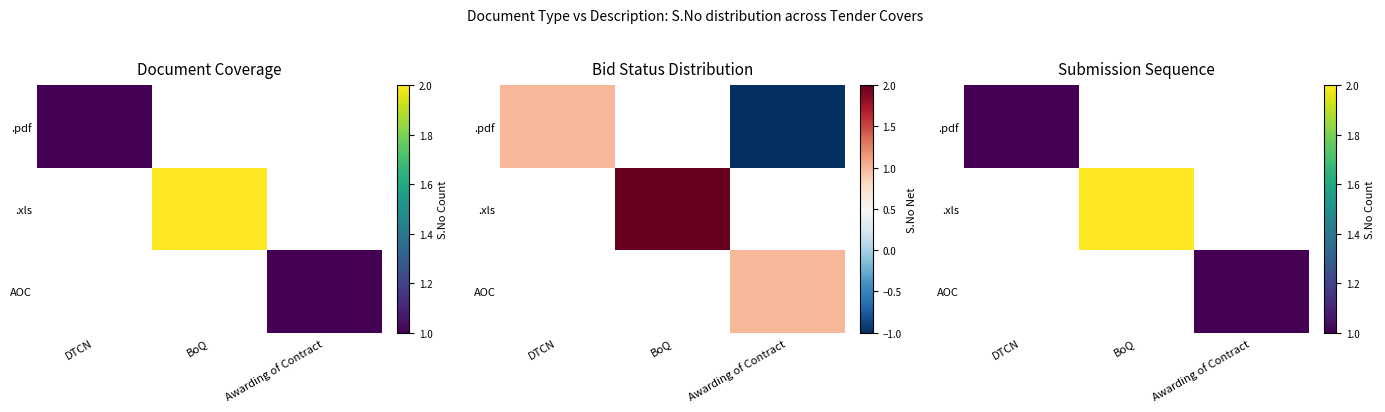

What is the total value across all series at BoQ?

2